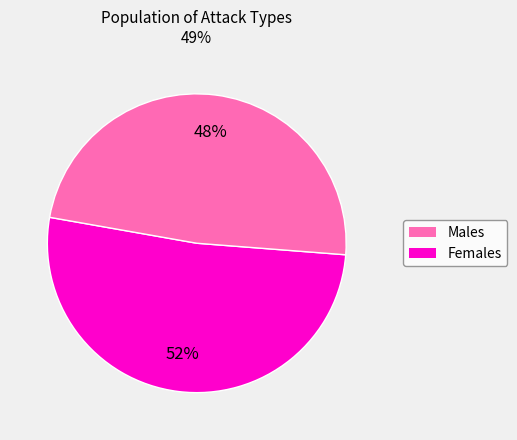

Is there any slice that represents more than half of the pie?

Yes